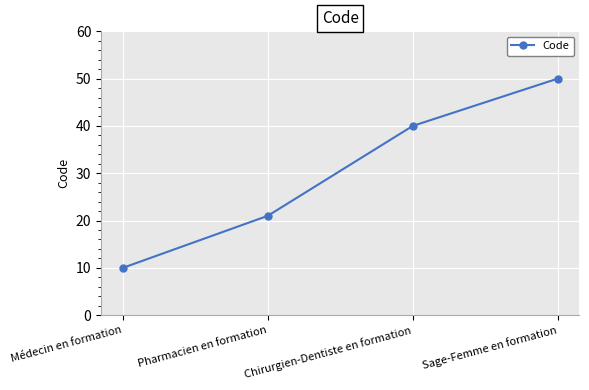

True or false: the data shows 29 at Sage-Femme en formation.

False